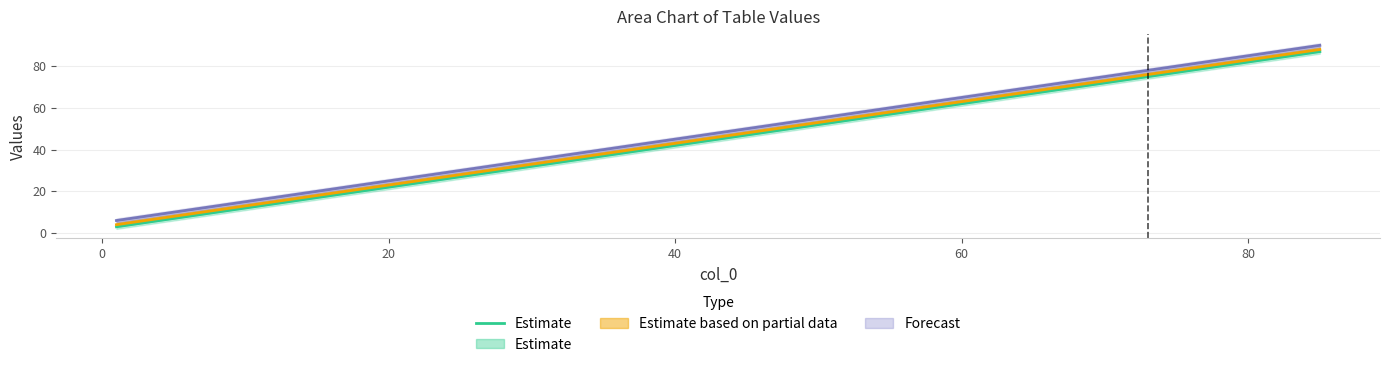

What is the smallest value displayed?

3